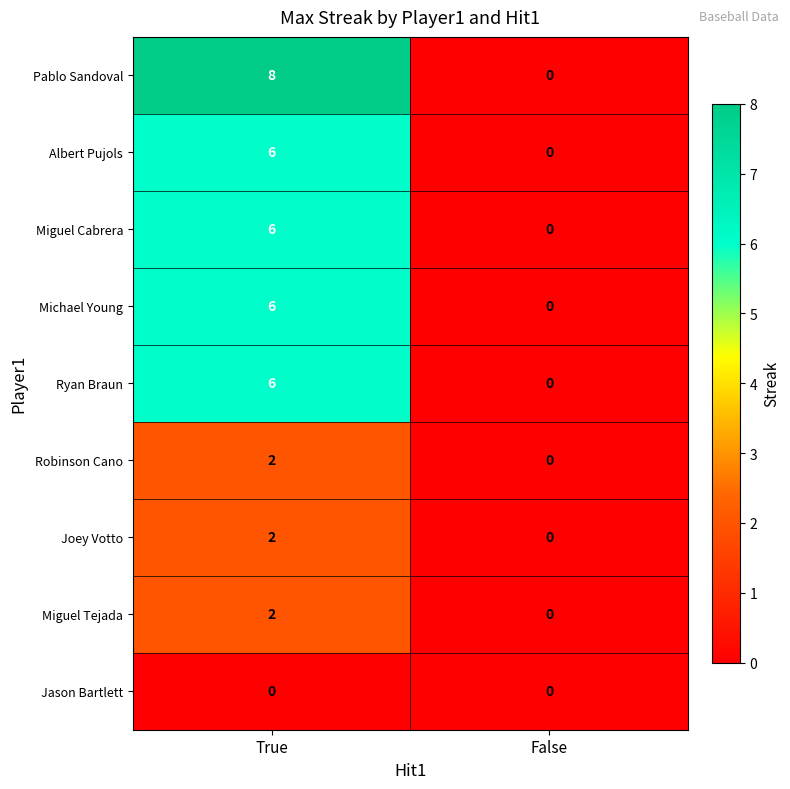

What is the difference between the maximum and minimum values in the Pablo Sandoval series?

8